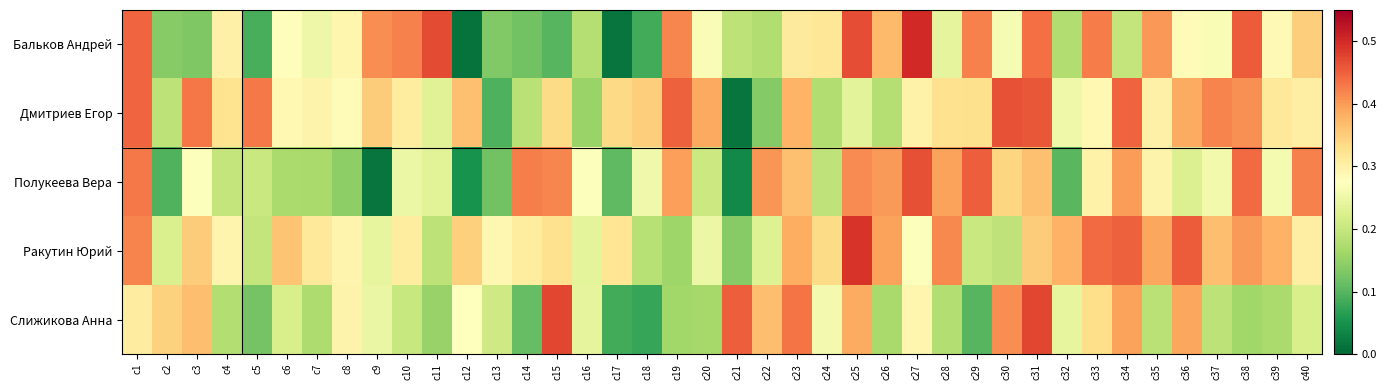

Reading right to left, list all the values displayed in this chart.

Бальков Андрей: c40=0.3	c39=0.3	c38=0.5	c37=0.3	c36=0.3	c35=0.4	c34=0.2	c33=0.4	c32=0.2	c31=0.4	c30=0.3	c29=0.4	c28=0.2	c27=0.5	c26=0.4	c25=0.5	c24=0.3	c23=0.3	c22=0.2	c21=0.2	c20=0.3	c19=0.4	c18=0.1	c17=0.0	c16=0.2	c15=0.1	c14=0.1	c13=0.1	c12=0.0	c11=0.5	c10=0.4	c9=0.4	c8=0.3	c7=0.3	c6=0.3	c5=0.1	c4=0.3	c3=0.1	c2=0.1	c1=0.4
Дмитриев Егор: c40=0.3	c39=0.3	c38=0.4	c37=0.4	c36=0.4	c35=0.3	c34=0.4	c33=0.3	c32=0.3	c31=0.5	c30=0.5	c29=0.3	c28=0.3	c27=0.3	c26=0.2	c25=0.2	c24=0.2	c23=0.4	c22=0.1	c21=0.0	c20=0.4	c19=0.5	c18=0.3	c17=0.3	c16=0.2	c15=0.3	c14=0.2	c13=0.1	c12=0.4	c11=0.2	c10=0.3	c9=0.4	c8=0.3	c7=0.3	c6=0.3	c5=0.4	c4=0.3	c3=0.4	c2=0.2	c1=0.4
Полукеева Вера: c40=0.4	c39=0.3	c38=0.4	c37=0.3	c36=0.2	c35=0.3	c34=0.4	c33=0.3	c32=0.1	c31=0.4	c30=0.3	c29=0.5	c28=0.4	c27=0.5	c26=0.4	c25=0.4	c24=0.2	c23=0.4	c22=0.4	c21=0.0	c20=0.2	c19=0.4	c18=0.3	c17=0.1	c16=0.3	c15=0.4	c14=0.4	c13=0.1	c12=0.0	c11=0.2	c10=0.2	c9=0.0	c8=0.1	c7=0.2	c6=0.2	c5=0.2	c4=0.2	c3=0.3	c2=0.1	c1=0.4
Ракутин Юрий: c40=0.3	c39=0.4	c38=0.4	c37=0.4	c36=0.5	c35=0.4	c34=0.5	c33=0.4	c32=0.4	c31=0.4	c30=0.2	c29=0.2	c28=0.4	c27=0.3	c26=0.4	c25=0.5	c24=0.3	c23=0.4	c22=0.2	c21=0.1	c20=0.2	c19=0.2	c18=0.2	c17=0.3	c16=0.2	c15=0.3	c14=0.3	c13=0.3	c12=0.3	c11=0.2	c10=0.3	c9=0.2	c8=0.3	c7=0.3	c6=0.4	c5=0.2	c4=0.3	c3=0.4	c2=0.2	c1=0.4
Слижикова Анна: c40=0.2	c39=0.2	c38=0.2	c37=0.2	c36=0.4	c35=0.2	c34=0.4	c33=0.3	c32=0.2	c31=0.5	c30=0.4	c29=0.1	c28=0.2	c27=0.3	c26=0.2	c25=0.4	c24=0.3	c23=0.4	c22=0.4	c21=0.5	c20=0.2	c19=0.2	c18=0.1	c17=0.1	c16=0.2	c15=0.5	c14=0.1	c13=0.2	c12=0.3	c11=0.2	c10=0.2	c9=0.2	c8=0.3	c7=0.2	c6=0.2	c5=0.1	c4=0.2	c3=0.4	c2=0.3	c1=0.3